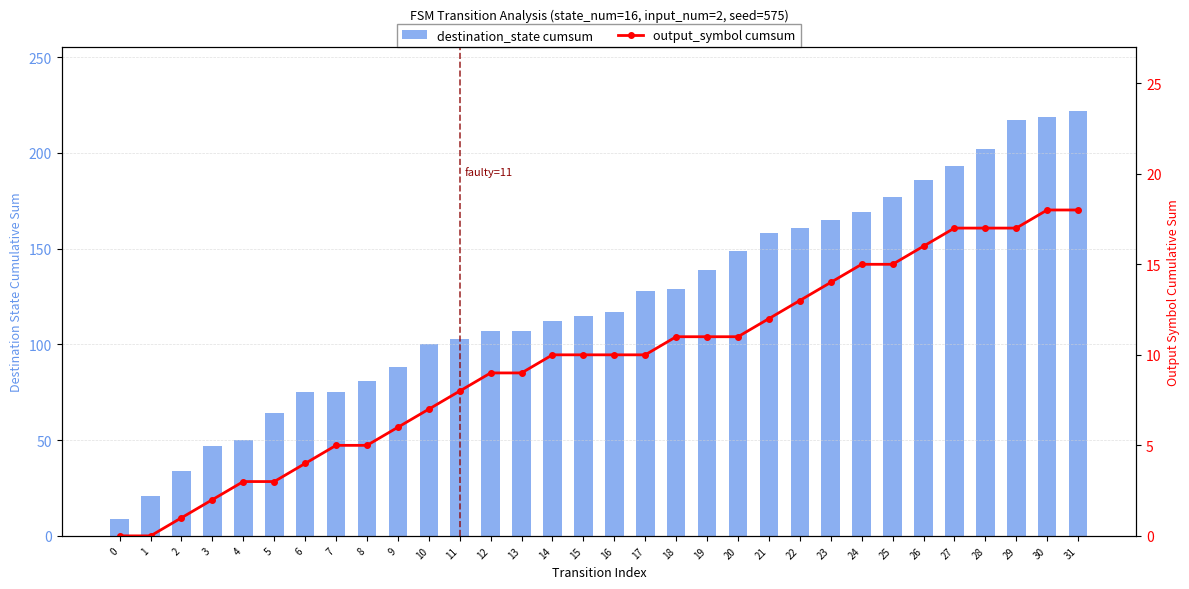

Rank the categories by destination_state cumsum value from lowest to highest.

0, 1, 2, 3, 4, 5, 6, 7, 8, 9, 10, 11, 12, 13, 14, 15, 16, 17, 18, 19, 20, 21, 22, 23, 24, 25, 26, 27, 28, 29, 30, 31